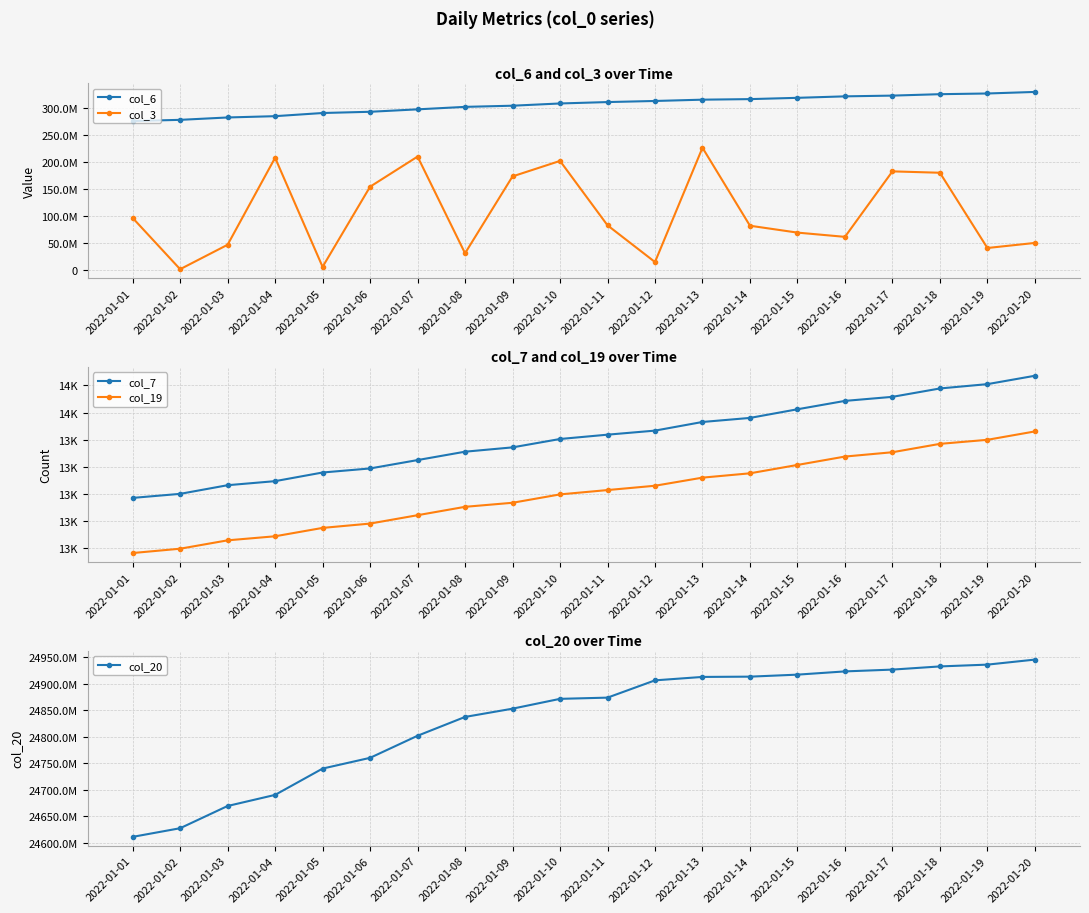

At how many categories does at least one series exceed 3335422535?

20